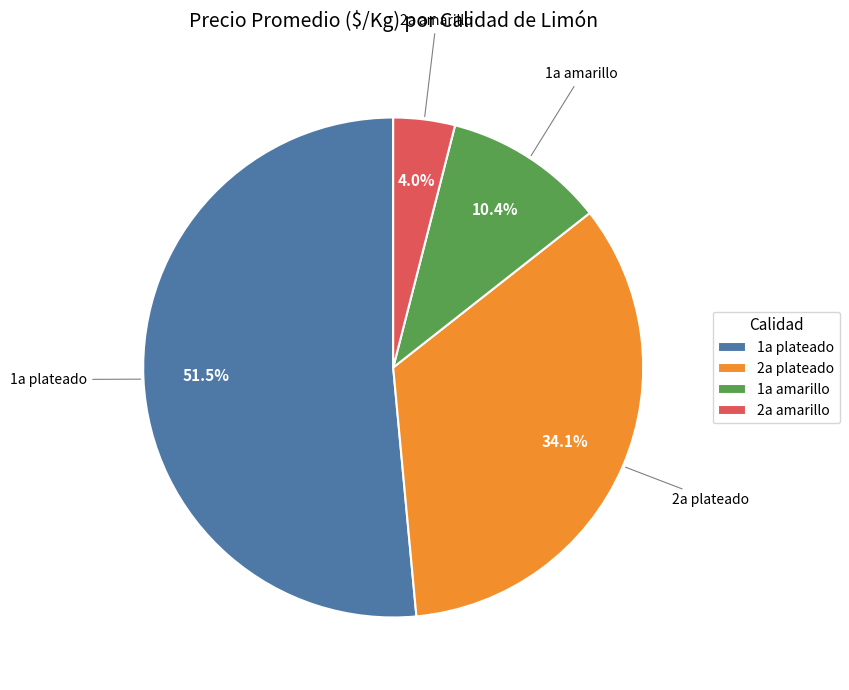

What is the smallest slice in the pie chart?

2a amarillo